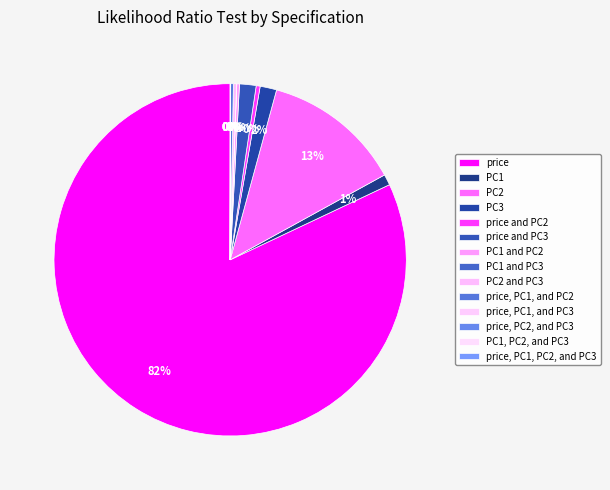

What is the total percentage of PC1 and price, PC1, and PC2?

1.2%